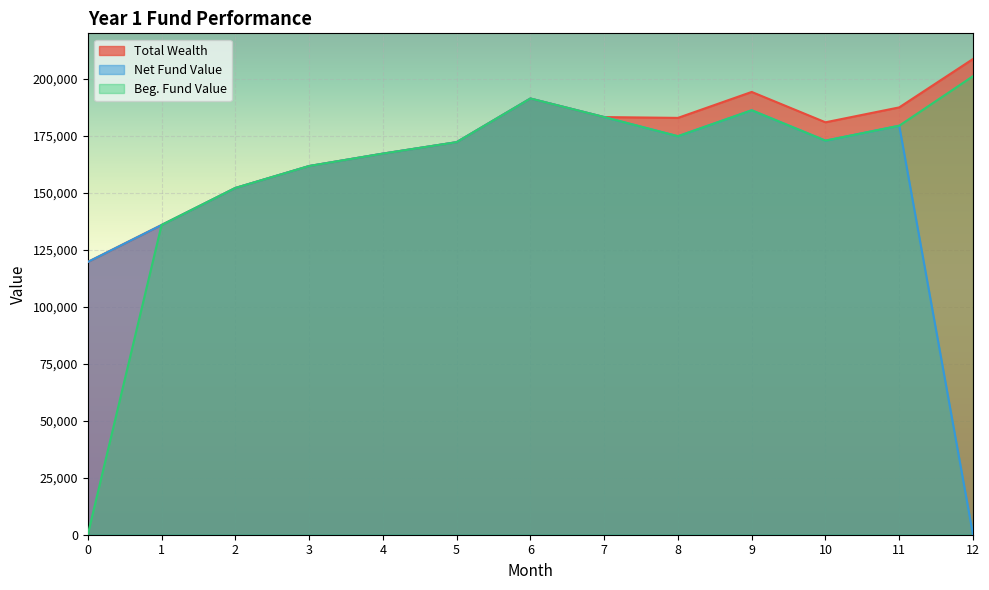

Where is the first local minimum for Total Wealth?

8